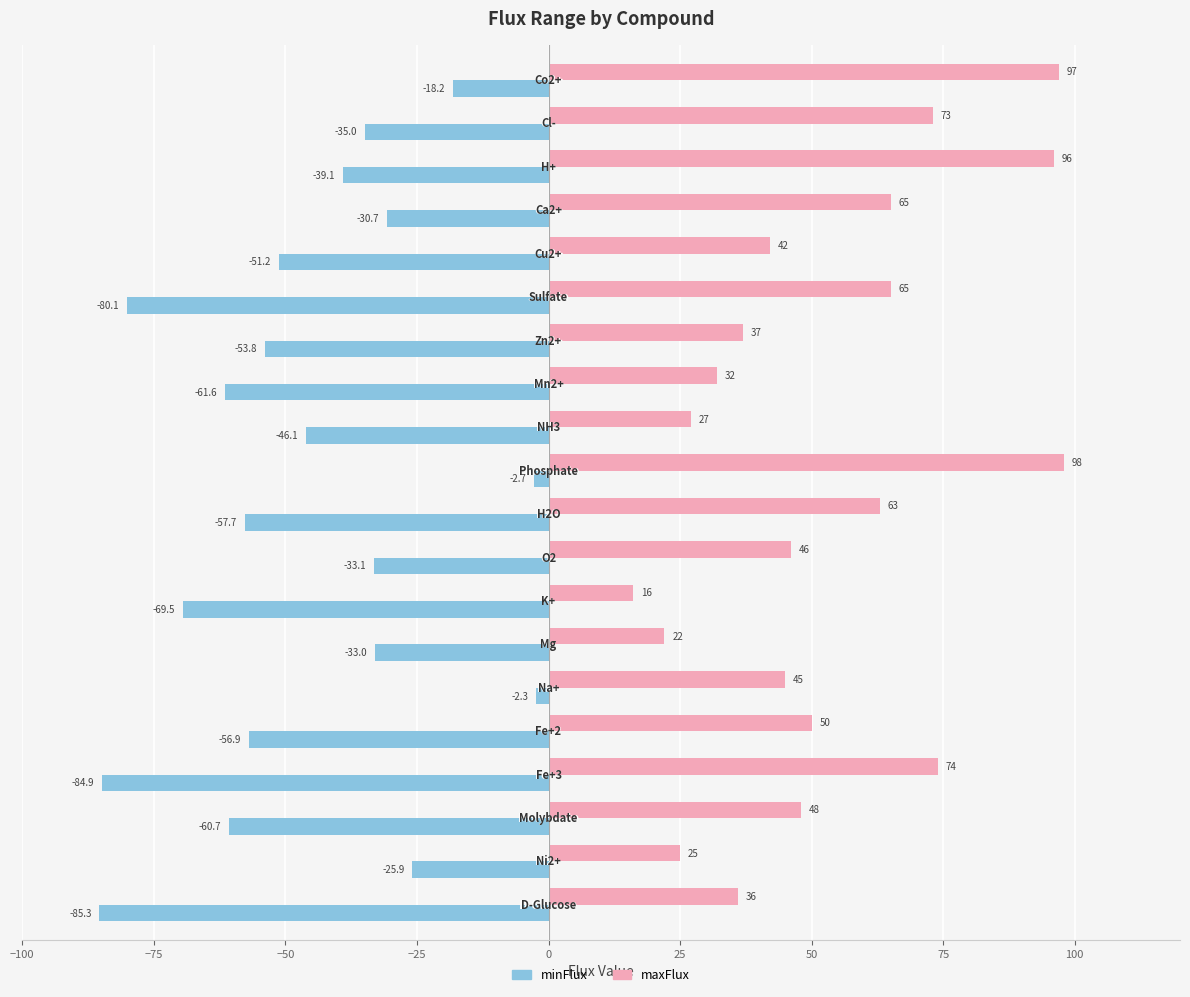

What are all the series names shown in the legend?

minFlux, maxFlux